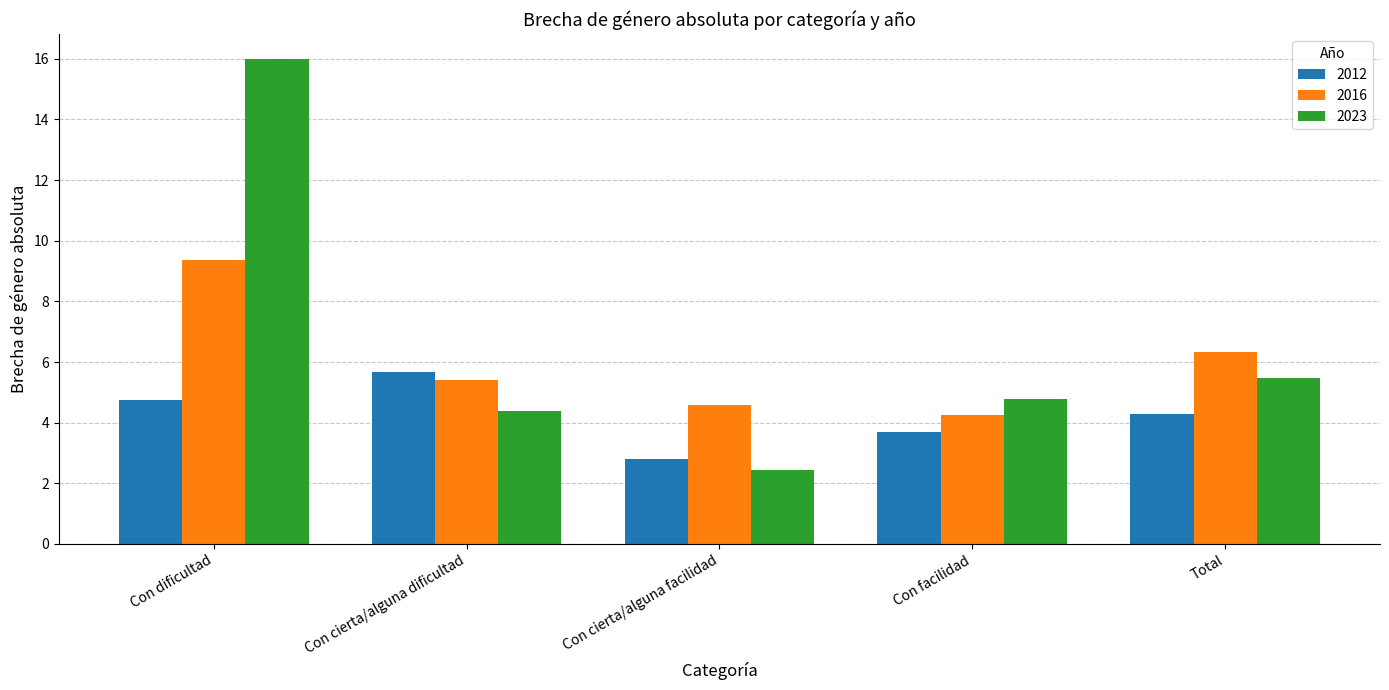

At which category is the sum across all series the highest?

Con dificultad